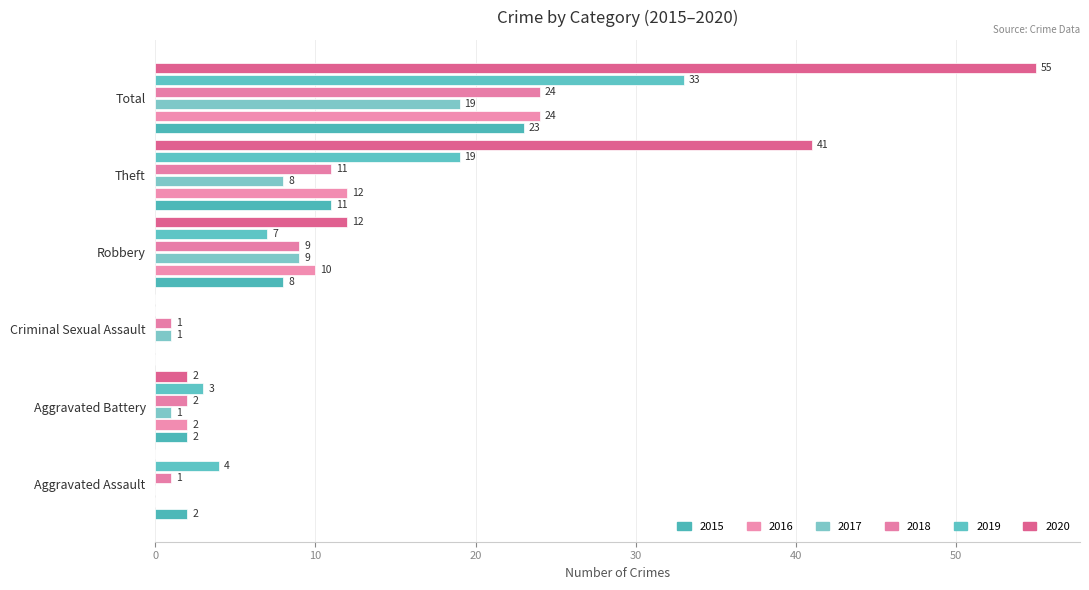

At Robbery, list the series in order from smallest to largest.

2019, 2015, 2017, 2018, 2016, 2020